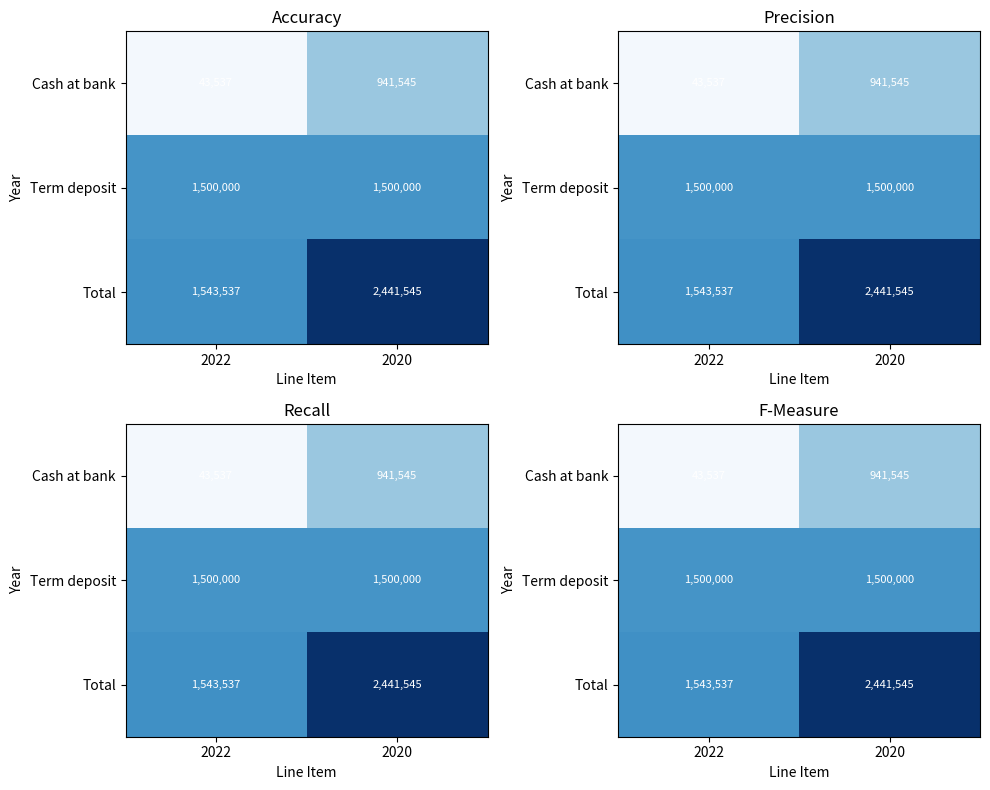

At how many categories does at least one series exceed 1312847?

2